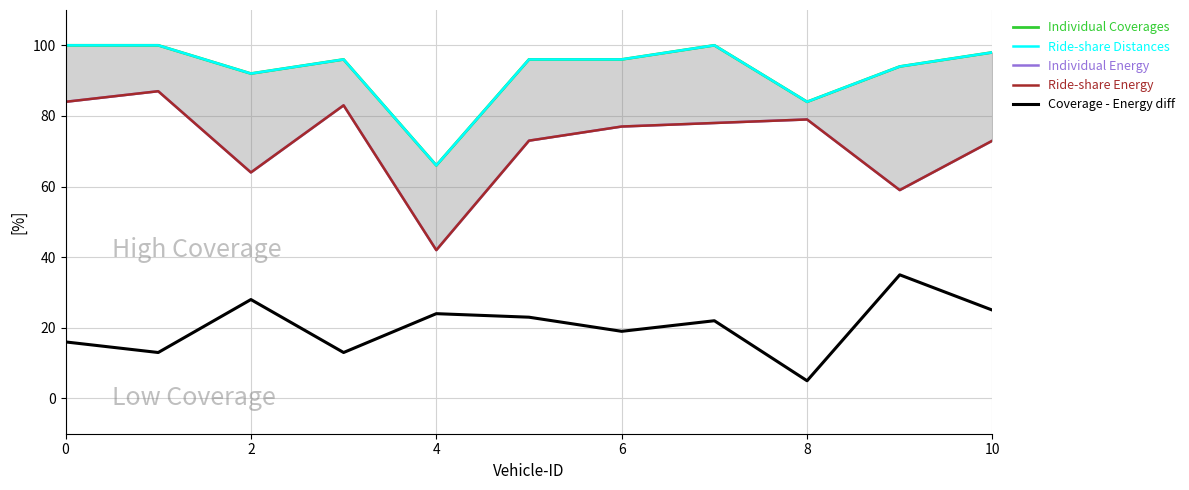

Which series has the widest spread of values?

Individual Energy